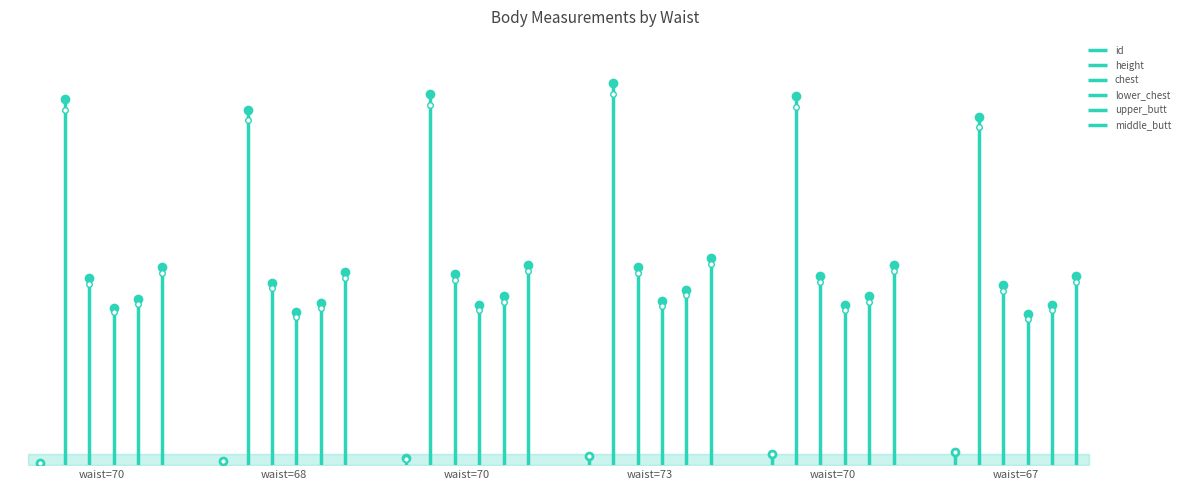

Which series has the widest spread of values?

height